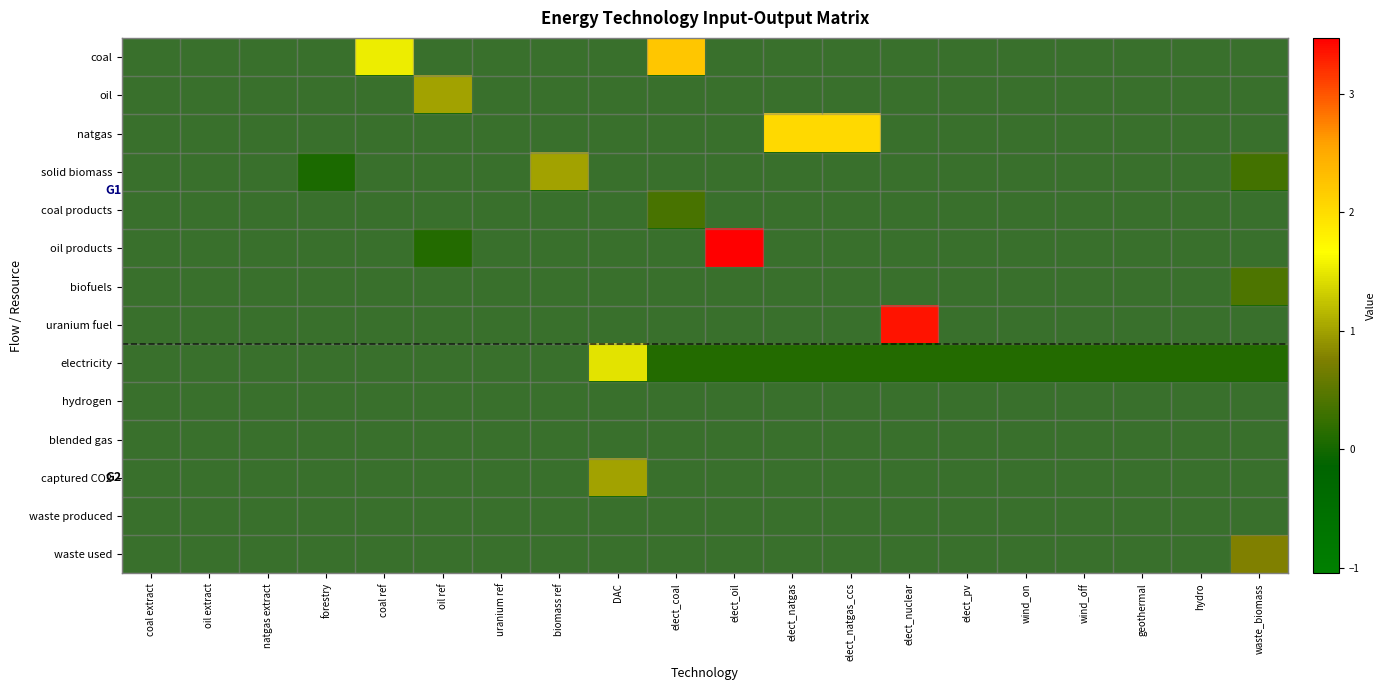

Reading right to left, extract all data points from this chart.

coal: waste_biomass=0.0	hydro=0.0	geothermal=0.0	wind_off=0.0	wind_on=0.0	elect_pv=0.0	elect_nuclear=0.0	elect_natgas_ccs=0.0	elect_natgas=0.0	elect_oil=0.0	elect_coal=2.2	DAC=0.0	biomass ref=0.0	uranium ref=0.0	oil ref=0.0	coal ref=1.5	forestry=0.0	natgas extract=0.0	oil extract=0.0	coal extract=0.0
oil: waste_biomass=0.0	hydro=0.0	geothermal=0.0	wind_off=0.0	wind_on=0.0	elect_pv=0.0	elect_nuclear=0.0	elect_natgas_ccs=0.0	elect_natgas=0.0	elect_oil=0.0	elect_coal=0.0	DAC=0.0	biomass ref=0.0	uranium ref=0.0	oil ref=1.0	coal ref=0.0	forestry=0.0	natgas extract=0.0	oil extract=0.0	coal extract=0.0
natgas: waste_biomass=0.0	hydro=0.0	geothermal=0.0	wind_off=0.0	wind_on=0.0	elect_pv=0.0	elect_nuclear=0.0	elect_natgas_ccs=2.0	elect_natgas=2.0	elect_oil=0.0	elect_coal=0.0	DAC=0.0	biomass ref=0.0	uranium ref=0.0	oil ref=0.0	coal ref=0.0	forestry=0.0	natgas extract=0.0	oil extract=0.0	coal extract=0.0
solid biomass: waste_biomass=0.3	hydro=0.0	geothermal=0.0	wind_off=0.0	wind_on=0.0	elect_pv=0.0	elect_nuclear=0.0	elect_natgas_ccs=0.0	elect_natgas=0.0	elect_oil=0.0	elect_coal=0.0	DAC=0.0	biomass ref=1.0	uranium ref=0.0	oil ref=0.0	coal ref=0.0	forestry=0.1	natgas extract=0.0	oil extract=0.0	coal extract=0.0
coal products: waste_biomass=0.0	hydro=0.0	geothermal=0.0	wind_off=0.0	wind_on=0.0	elect_pv=0.0	elect_nuclear=0.0	elect_natgas_ccs=0.0	elect_natgas=0.0	elect_oil=0.0	elect_coal=0.4	DAC=0.0	biomass ref=0.0	uranium ref=0.0	oil ref=0.0	coal ref=0.0	forestry=0.0	natgas extract=0.0	oil extract=0.0	coal extract=0.0
oil products: waste_biomass=0.0	hydro=0.0	geothermal=0.0	wind_off=0.0	wind_on=0.0	elect_pv=0.0	elect_nuclear=0.0	elect_natgas_ccs=0.0	elect_natgas=0.0	elect_oil=3.5	elect_coal=0.0	DAC=0.0	biomass ref=0.0	uranium ref=0.0	oil ref=0.1	coal ref=0.0	forestry=0.0	natgas extract=0.0	oil extract=0.0	coal extract=0.0
biofuels: waste_biomass=0.4	hydro=0.0	geothermal=0.0	wind_off=0.0	wind_on=0.0	elect_pv=0.0	elect_nuclear=0.0	elect_natgas_ccs=0.0	elect_natgas=0.0	elect_oil=0.0	elect_coal=0.0	DAC=0.0	biomass ref=0.0	uranium ref=0.0	oil ref=0.0	coal ref=0.0	forestry=0.0	natgas extract=0.0	oil extract=0.0	coal extract=0.0
uranium fuel: waste_biomass=0.0	hydro=0.0	geothermal=0.0	wind_off=0.0	wind_on=0.0	elect_pv=0.0	elect_nuclear=3.4	elect_natgas_ccs=0.0	elect_natgas=0.0	elect_oil=0.0	elect_coal=0.0	DAC=0.0	biomass ref=0.0	uranium ref=0.0	oil ref=0.0	coal ref=0.0	forestry=0.0	natgas extract=0.0	oil extract=0.0	coal extract=0.0
electricity: waste_biomass=0.1	hydro=0.1	geothermal=0.1	wind_off=0.1	wind_on=0.1	elect_pv=0.1	elect_nuclear=0.1	elect_natgas_ccs=0.1	elect_natgas=0.1	elect_oil=0.1	elect_coal=0.1	DAC=1.5	biomass ref=0.0	uranium ref=0.0	oil ref=0.0	coal ref=0.0	forestry=0.0	natgas extract=0.0	oil extract=0.0	coal extract=0.0
hydrogen: waste_biomass=0.0	hydro=0.0	geothermal=0.0	wind_off=0.0	wind_on=0.0	elect_pv=0.0	elect_nuclear=0.0	elect_natgas_ccs=0.0	elect_natgas=0.0	elect_oil=0.0	elect_coal=0.0	DAC=0.0	biomass ref=0.0	uranium ref=0.0	oil ref=0.0	coal ref=0.0	forestry=0.0	natgas extract=0.0	oil extract=0.0	coal extract=0.0
blended gas: waste_biomass=0.0	hydro=0.0	geothermal=0.0	wind_off=0.0	wind_on=0.0	elect_pv=0.0	elect_nuclear=0.0	elect_natgas_ccs=0.0	elect_natgas=0.0	elect_oil=0.0	elect_coal=0.0	DAC=0.0	biomass ref=0.0	uranium ref=0.0	oil ref=0.0	coal ref=0.0	forestry=0.0	natgas extract=0.0	oil extract=0.0	coal extract=0.0
captured CO2: waste_biomass=0.0	hydro=0.0	geothermal=0.0	wind_off=0.0	wind_on=0.0	elect_pv=0.0	elect_nuclear=0.0	elect_natgas_ccs=0.0	elect_natgas=0.0	elect_oil=0.0	elect_coal=0.0	DAC=1.0	biomass ref=0.0	uranium ref=0.0	oil ref=0.0	coal ref=0.0	forestry=0.0	natgas extract=0.0	oil extract=0.0	coal extract=0.0
waste produced: waste_biomass=0.0	hydro=0.0	geothermal=0.0	wind_off=0.0	wind_on=0.0	elect_pv=0.0	elect_nuclear=0.0	elect_natgas_ccs=0.0	elect_natgas=0.0	elect_oil=0.0	elect_coal=0.0	DAC=0.0	biomass ref=0.0	uranium ref=0.0	oil ref=0.0	coal ref=0.0	forestry=0.0	natgas extract=0.0	oil extract=0.0	coal extract=0.0
waste used: waste_biomass=0.8	hydro=0.0	geothermal=0.0	wind_off=0.0	wind_on=0.0	elect_pv=0.0	elect_nuclear=0.0	elect_natgas_ccs=0.0	elect_natgas=0.0	elect_oil=0.0	elect_coal=0.0	DAC=0.0	biomass ref=0.0	uranium ref=0.0	oil ref=0.0	coal ref=0.0	forestry=0.0	natgas extract=0.0	oil extract=0.0	coal extract=0.0